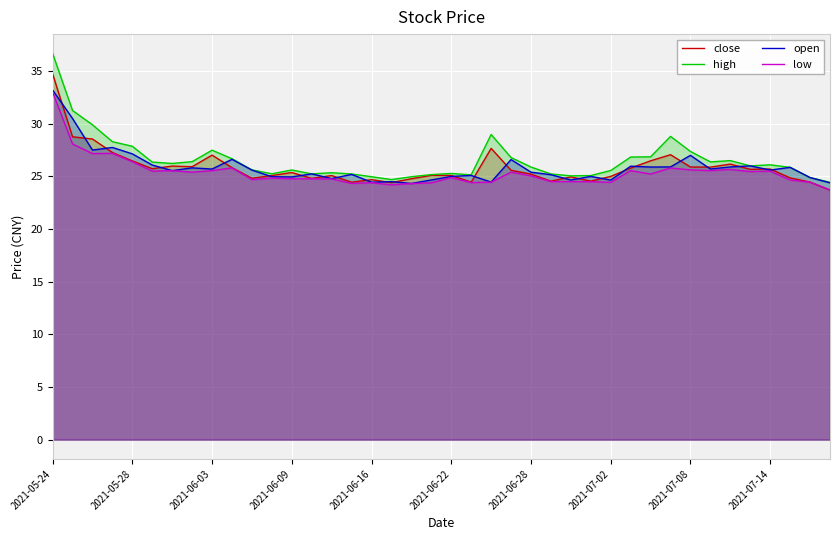

How many data points in open are less than 25?

12